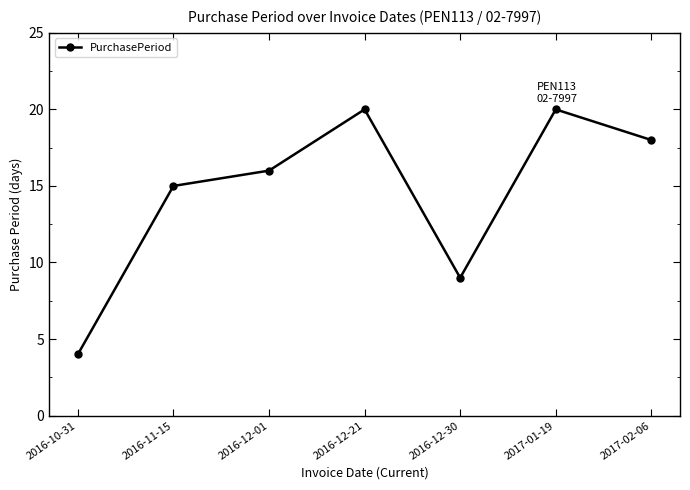

What is the sum of all values?

102